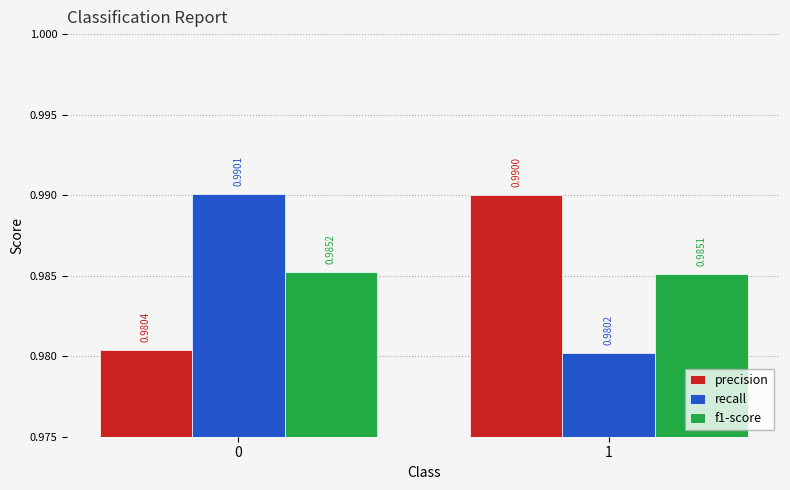

What is the sum of the precision values at 1 and 0?

2.0